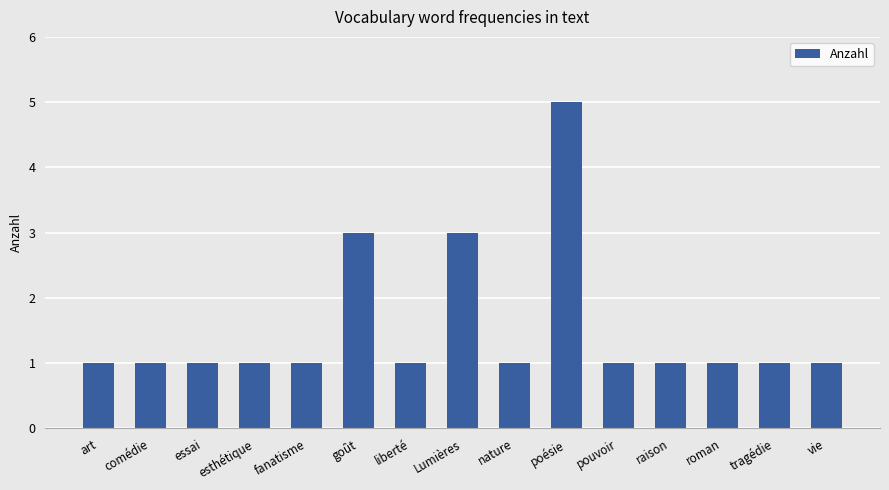

What is the label of the 8th bar from the left?

Lumières